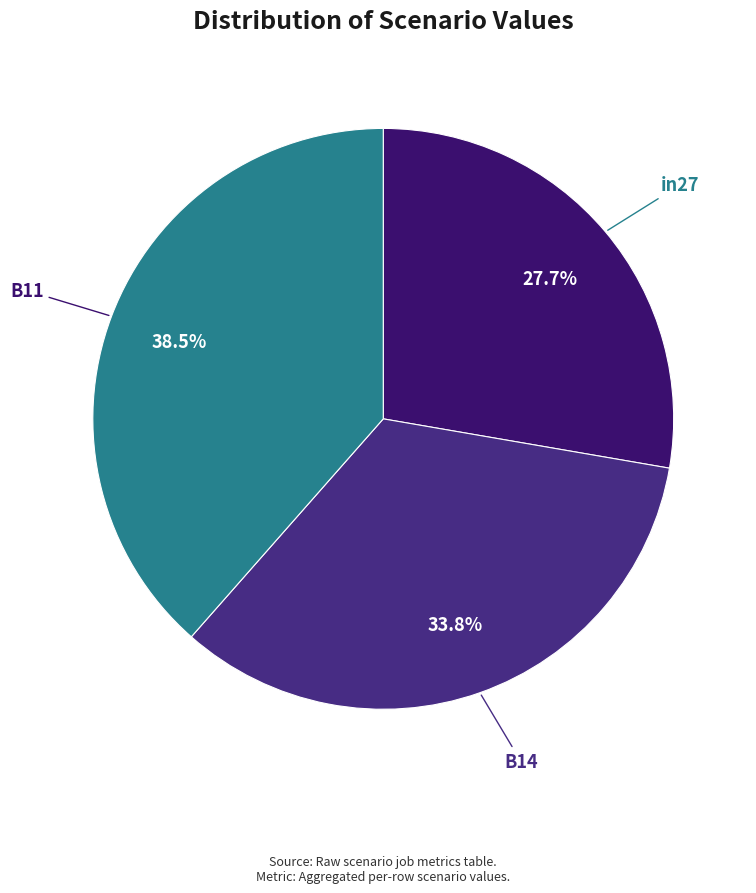

Which category has the biggest portion of the pie?

B11